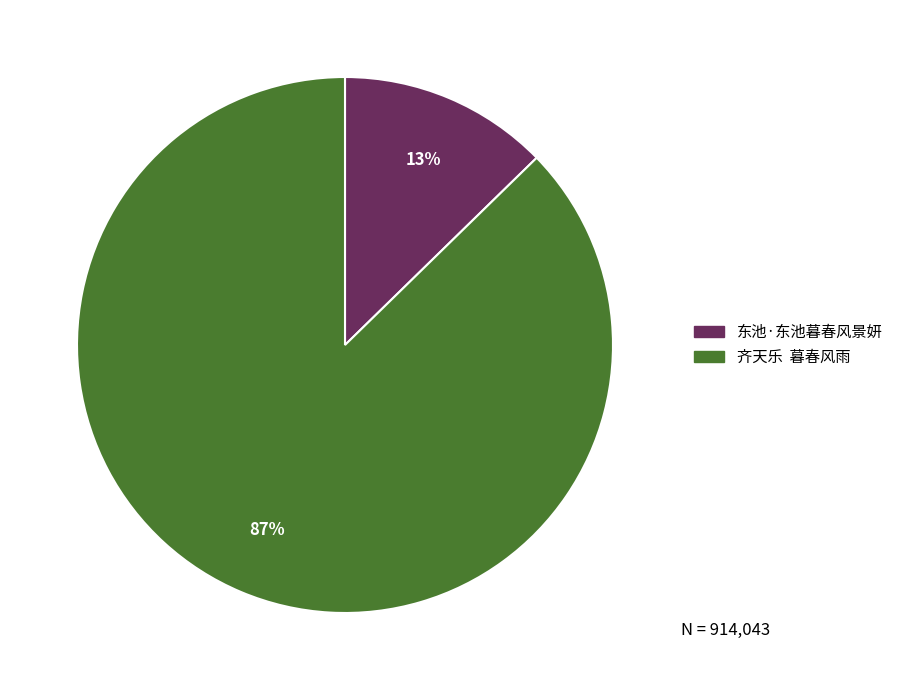

What is the majority slice?

齐天乐 暮春风雨